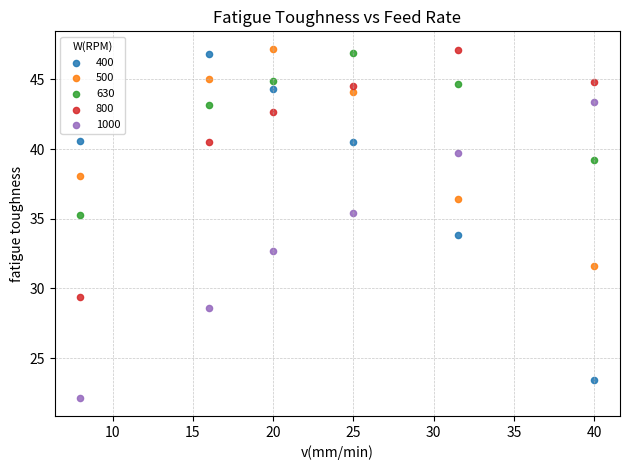

Which series contains the lowest Y value?

1000